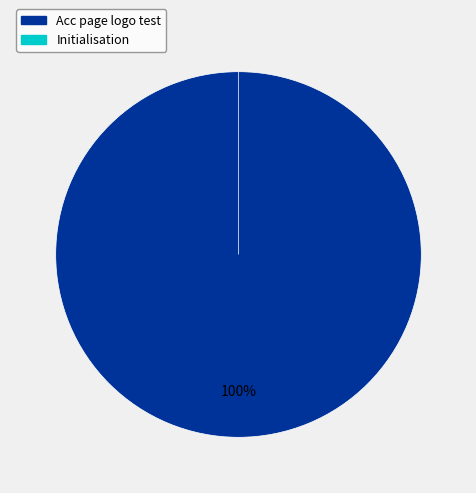

Is Acc page logo test the majority of the pie?

Yes